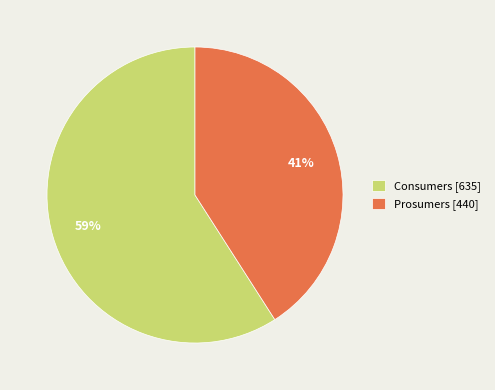

How many segments does this pie chart have?

2